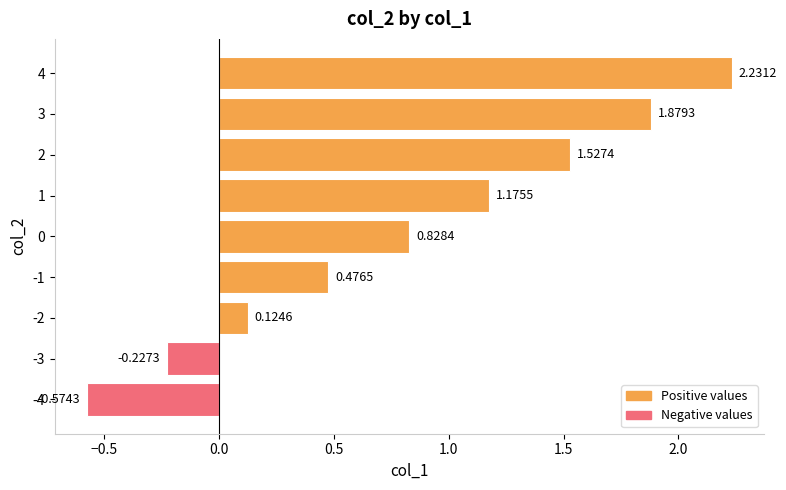

Which has a higher value, -4 or 4?

4